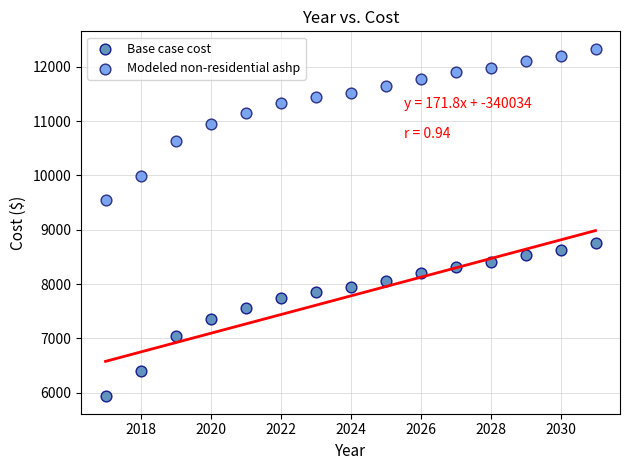

Which series reaches the maximum Y coordinate?

Modeled non-residential ashp